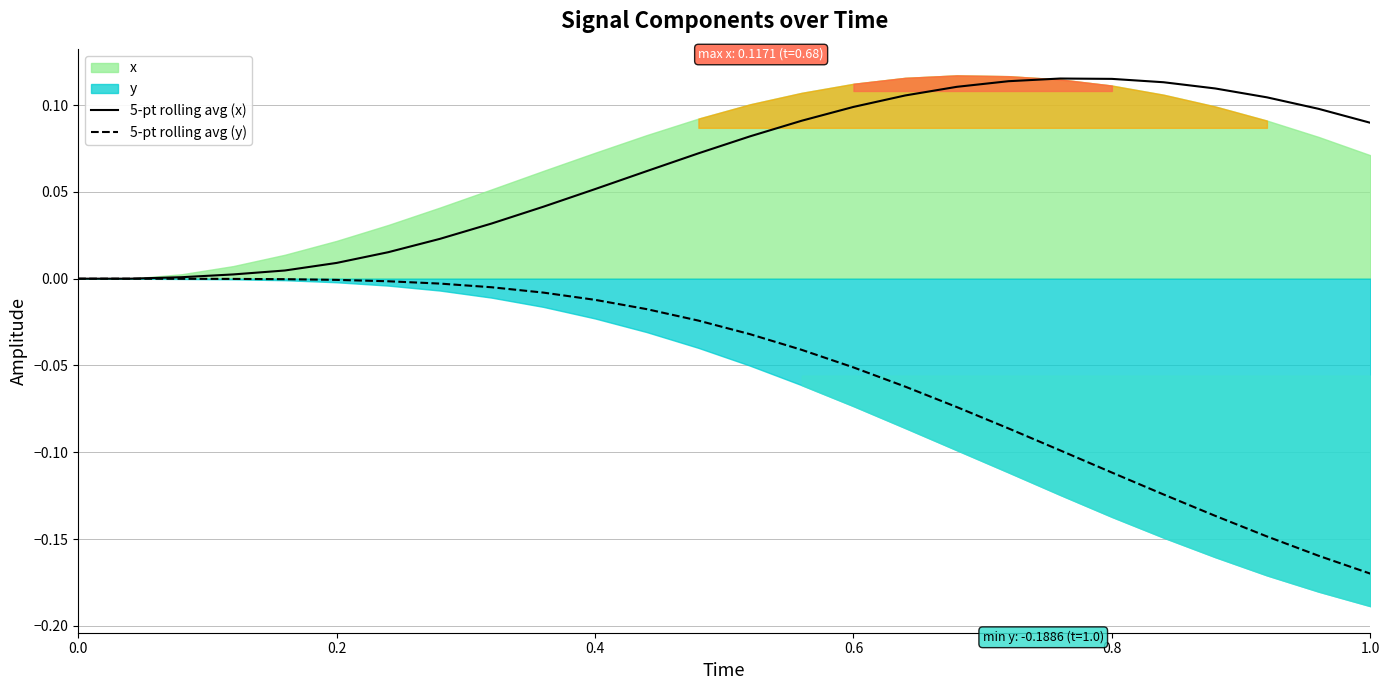

True or false: 5-pt rolling avg (x) and 5-pt rolling avg (y) intersect in this chart.

False